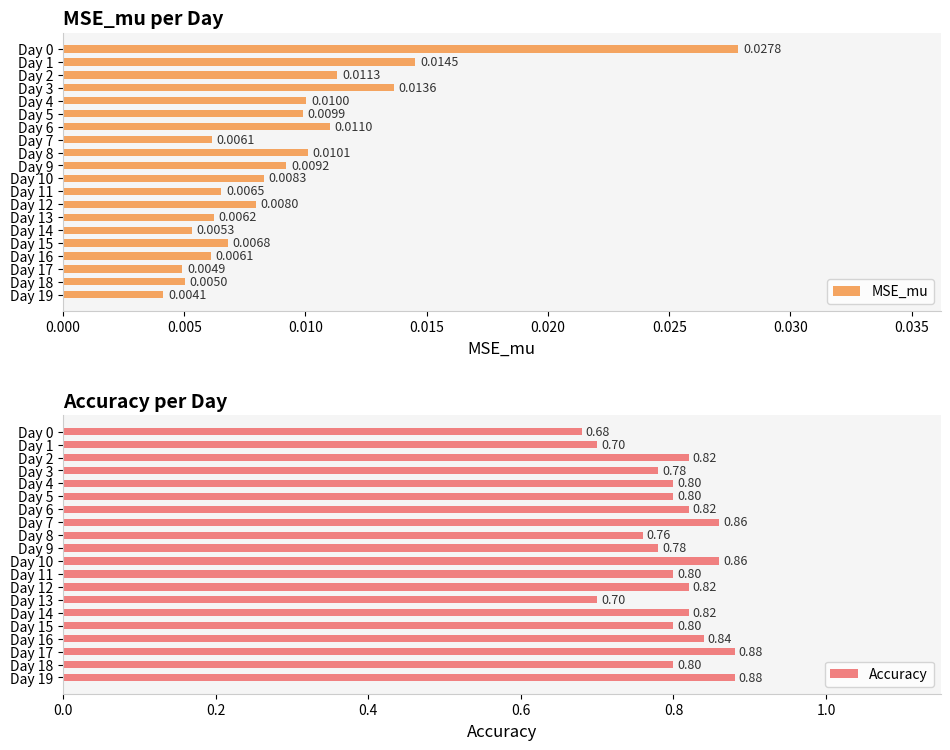

Rank the series by their maximum value, from highest to lowest.

Accuracy, MSE_mu